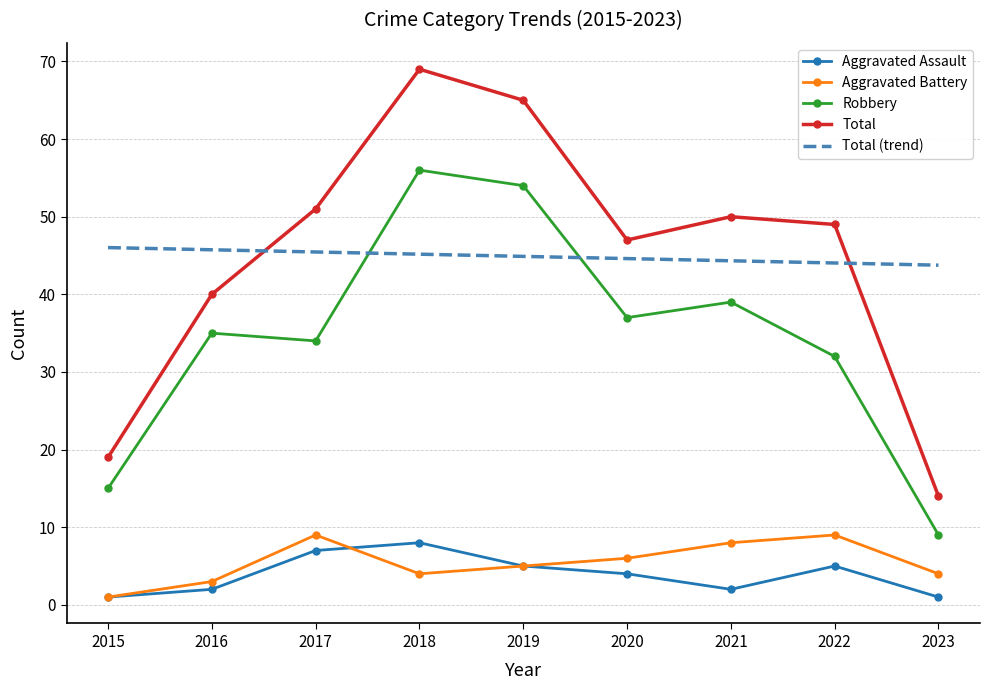

At which label is Aggravated Assault closest to 4?

2020